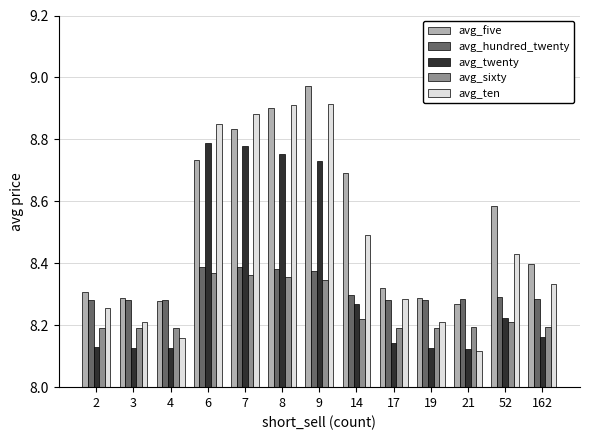

True or false: avg_five has a value of 3.8 at 9.

False